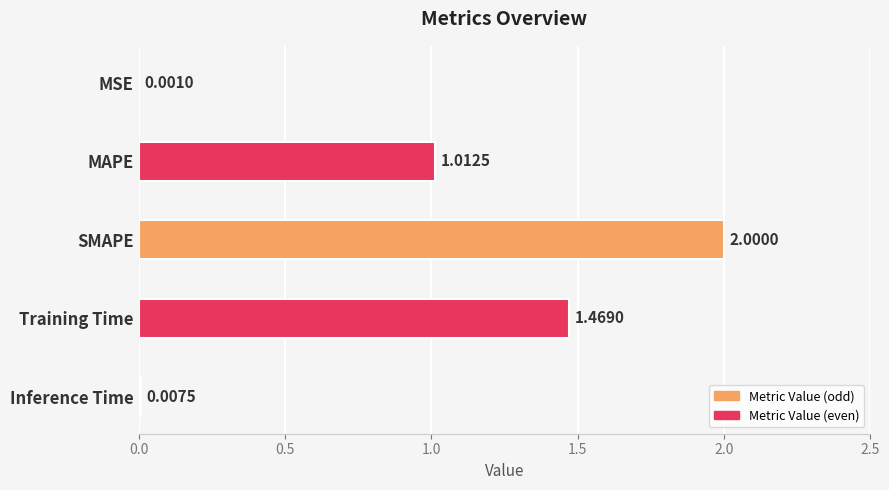

At which label is the value closest to 1?

MAPE